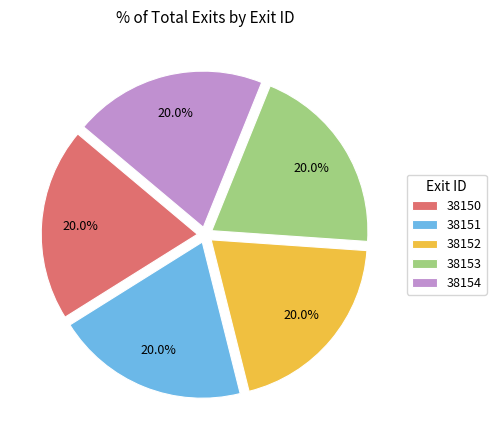

Does any single category account for the majority?

No